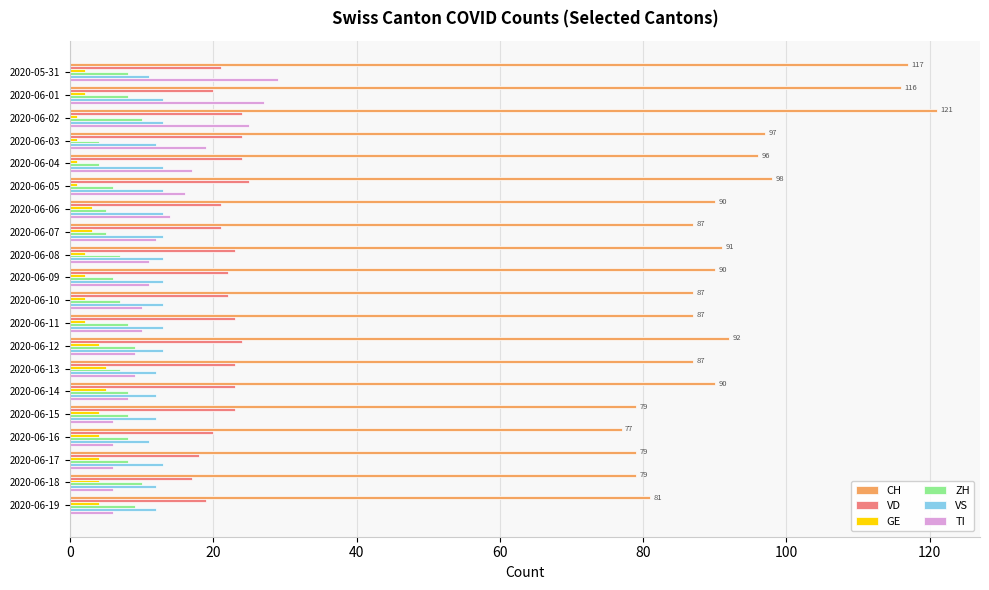

Which series has the largest total across all categories?

CH